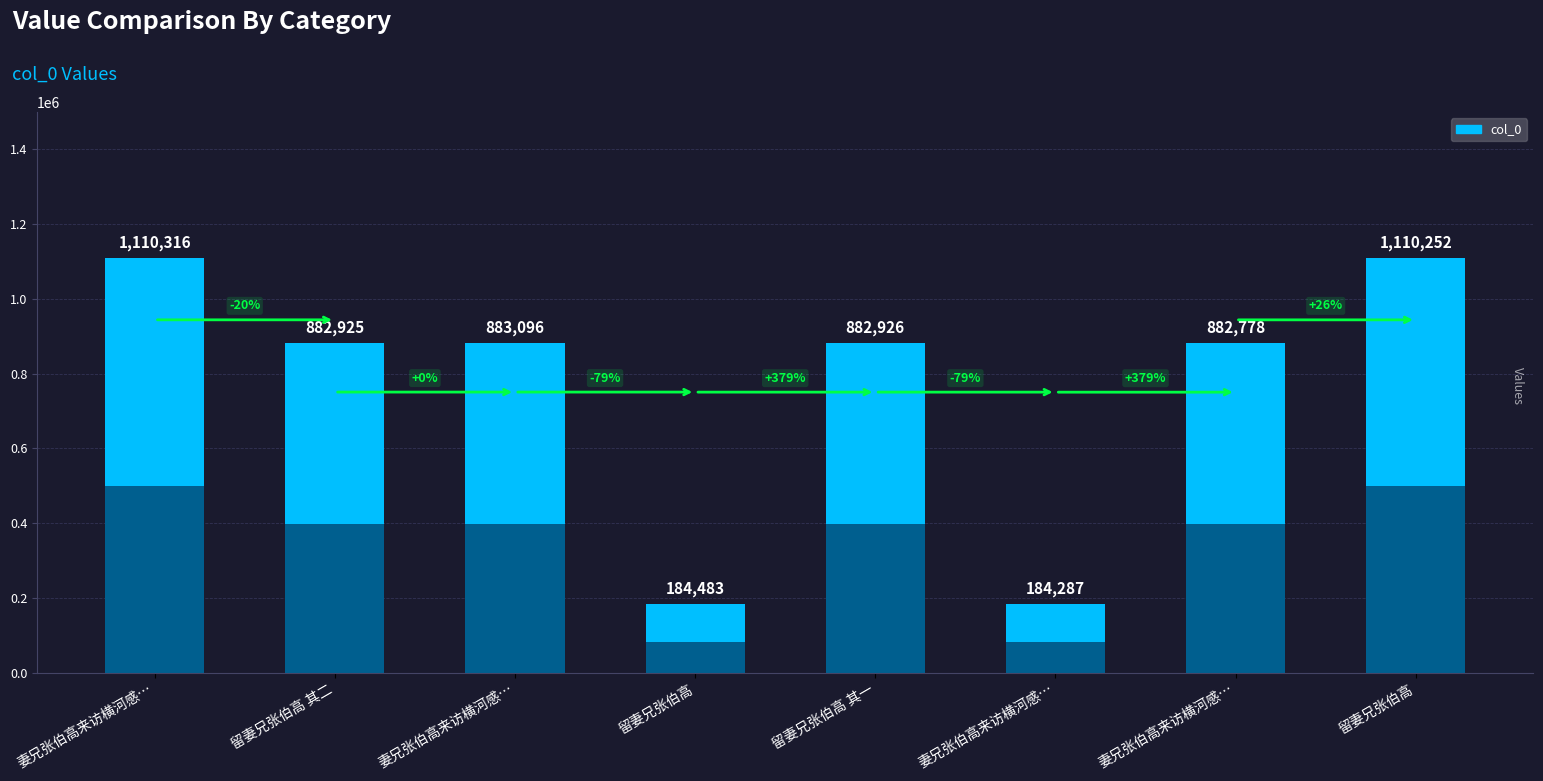

What is the value of the 5th bar from the left?

882926